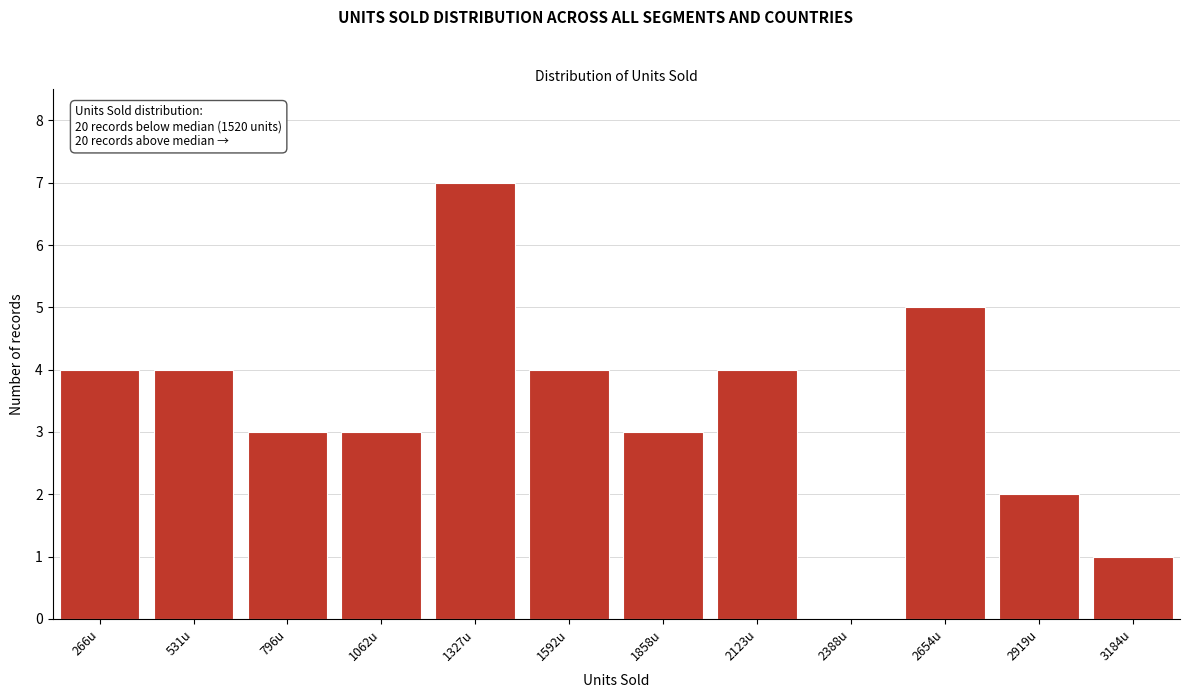

Reading left to right, list all the values displayed in this chart.

266u=4	531u=4	796u=3	1062u=3	1327u=7	1592u=4	1858u=3	2123u=4	2388u=0	2654u=5	2919u=2	3184u=1